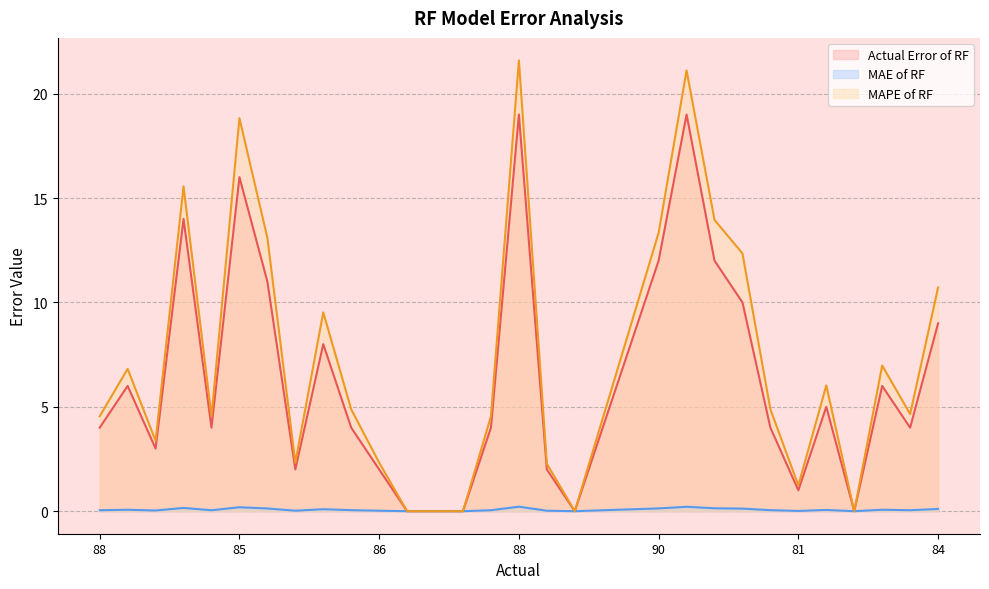

At which category does the chart reach its minimum across all series?

80